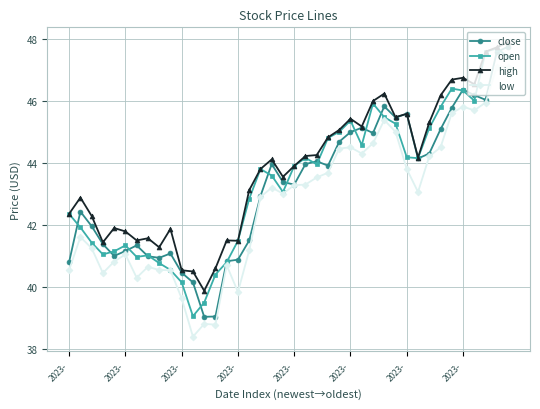

What is the minimum value shown in the chart?

38.4